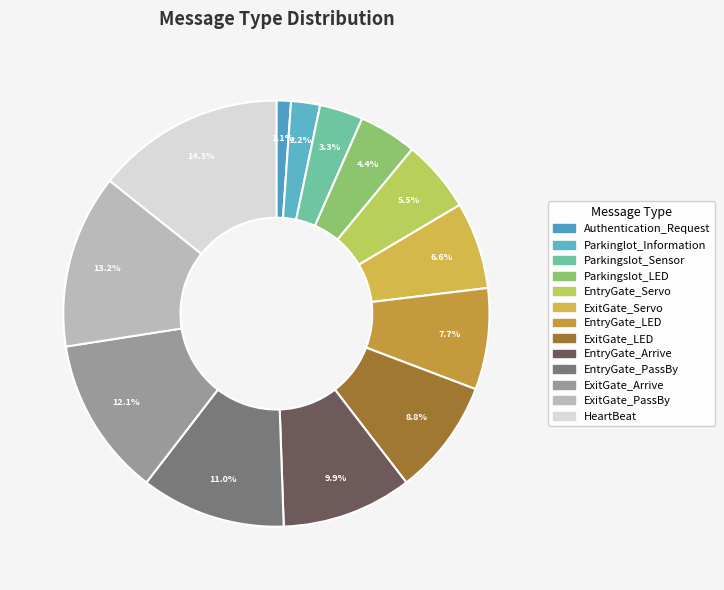

What percentage is the Parkinglot_Information slice, to the nearest percent?

2%